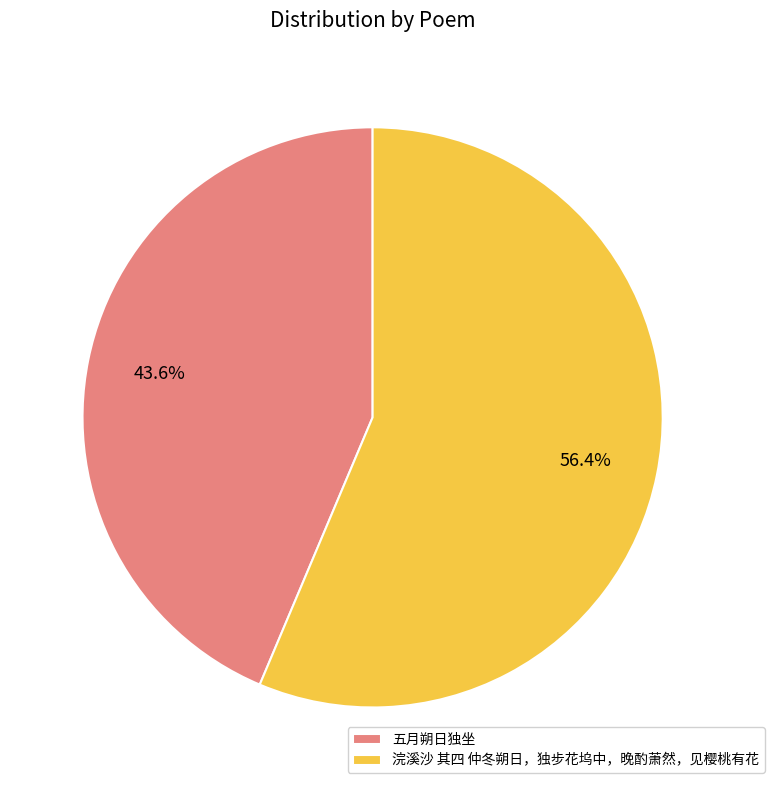

To the nearest percent, what portion does 浣溪沙 其四 仲冬朔日，独步花坞中，晚酌萧然，见樱桃有花 represent?

56%